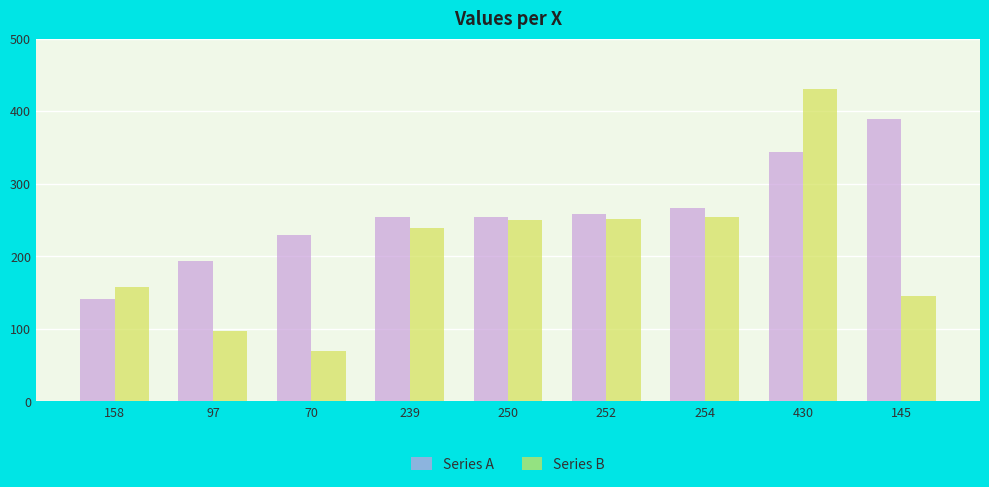

What is the label of the 1st bar from the left?

158